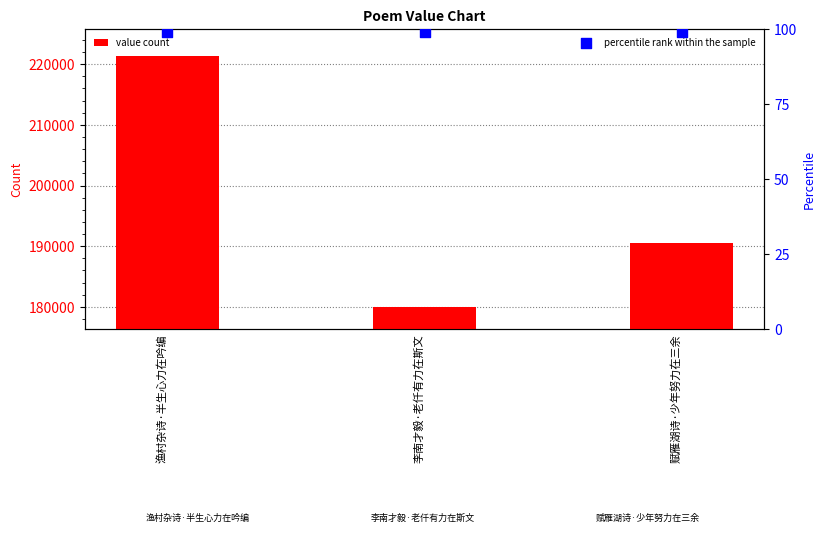

Which series has the largest total across all categories?

value count